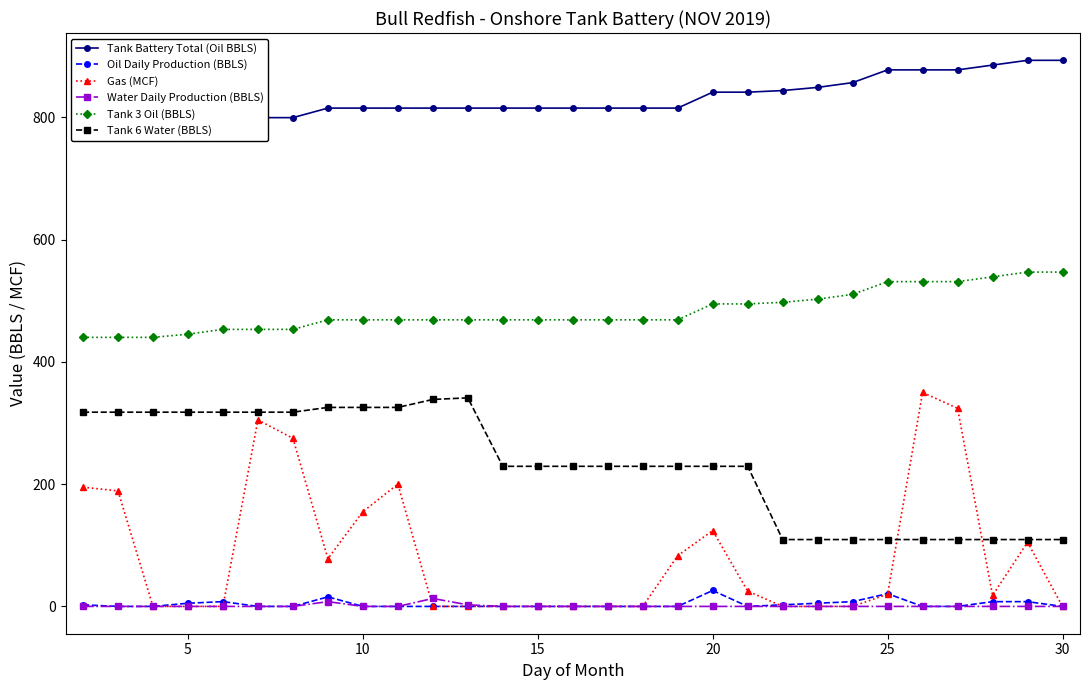

The value of Tank 3 Oil (BBLS) at 30 is 546.9. True or false?

True